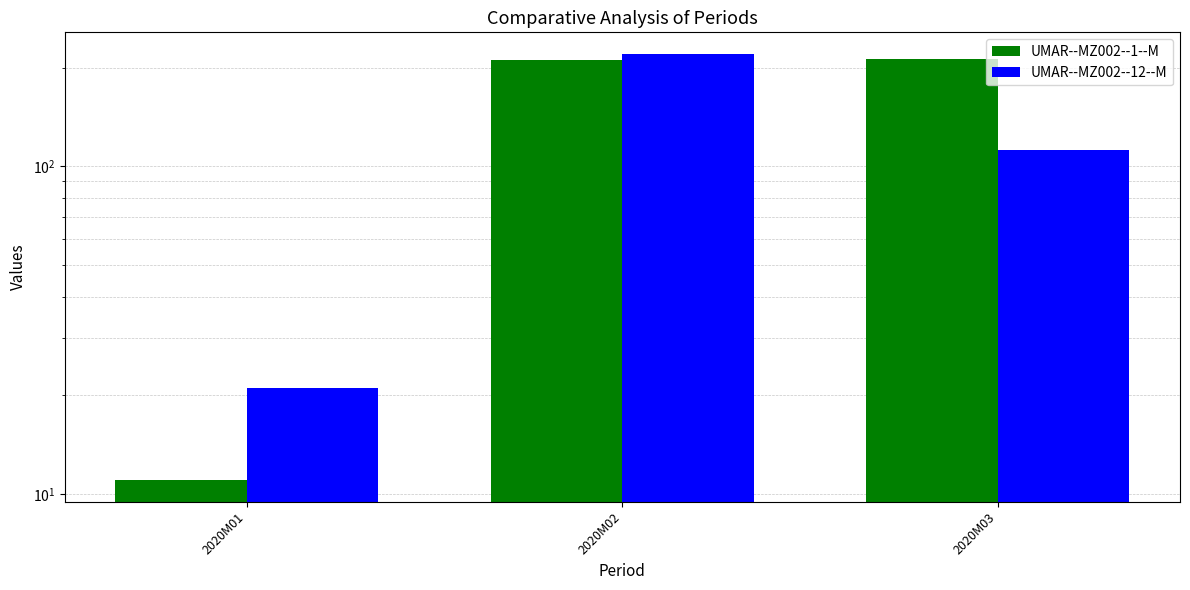

What is the difference between the highest and lowest values at 2020M01?

10